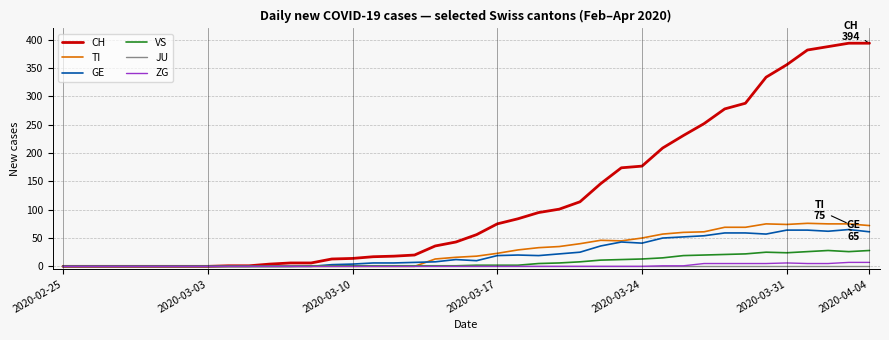

Which series has the largest range (max minus min)?

CH